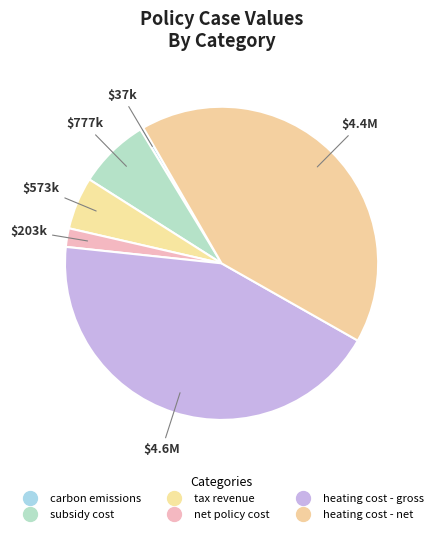

How many slices are in this pie chart?

6